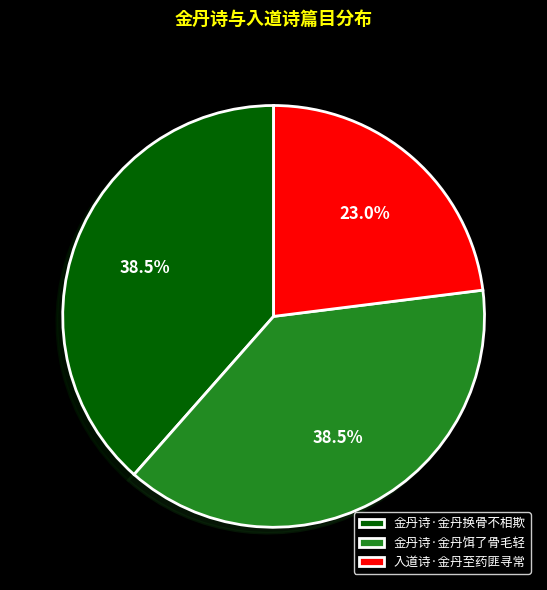

True or false: 金丹诗·金丹饵了骨毛轻 accounts for 26% of the total.

False